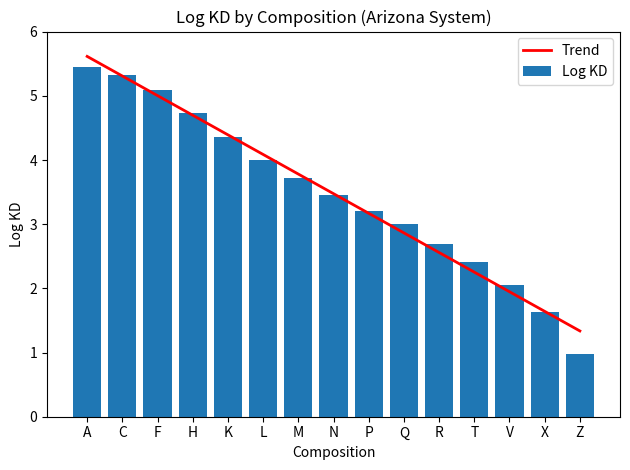

At Z, list the series in order from largest to smallest.

Trend, Log KD